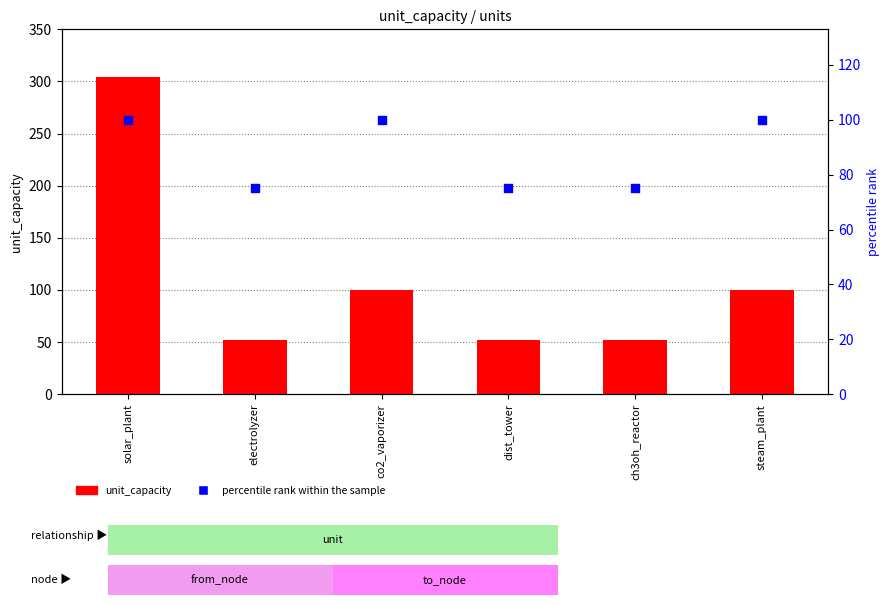

Which series reaches the minimum Y coordinate?

unit_capacity